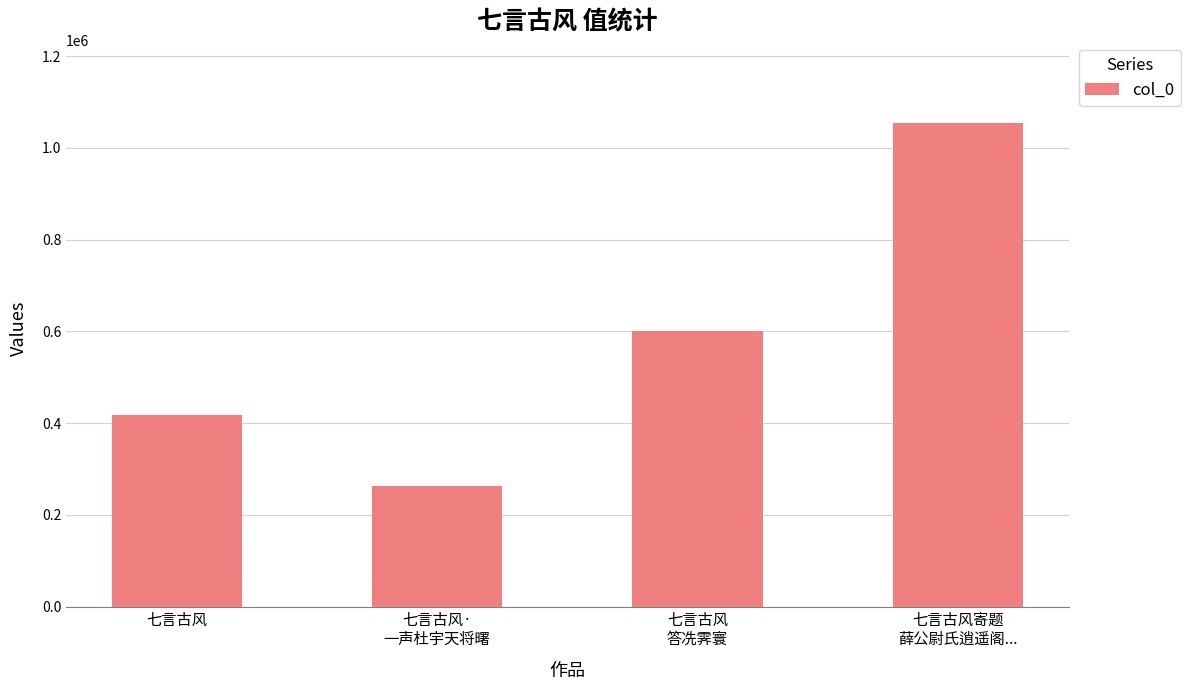

How many series are shown in this chart?

1